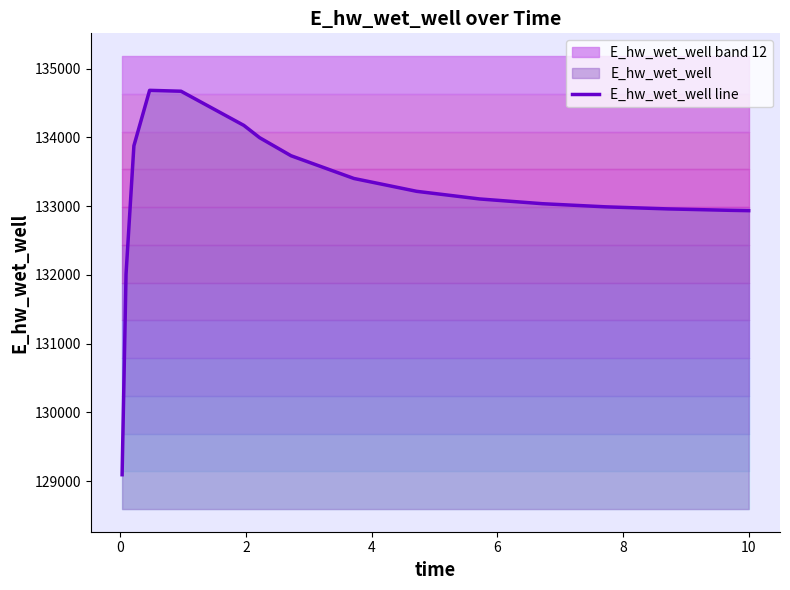

What is the highest value of the E_hw_wet_well line series?

134686.0